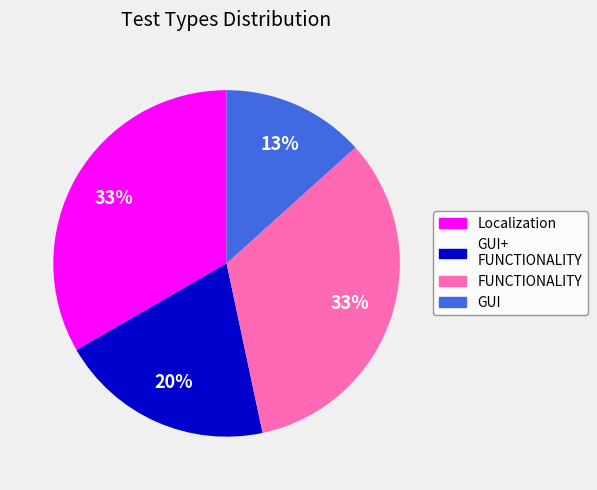

To the nearest percent, what percentage of the pie is Localization?

33%